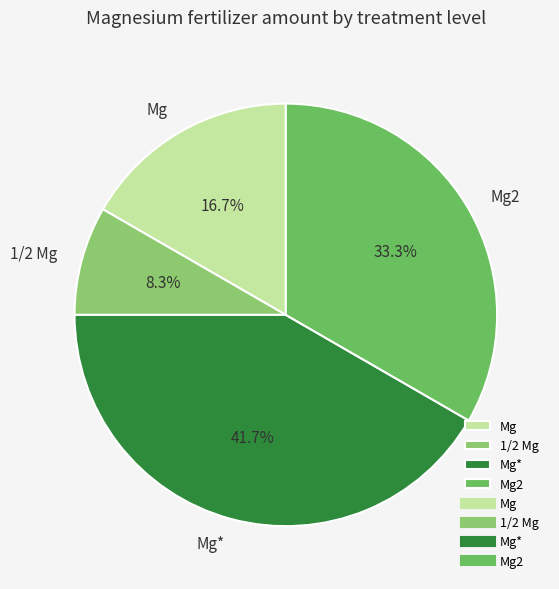

To the nearest percent, what is the difference between the largest and smallest slice percentages?

33%